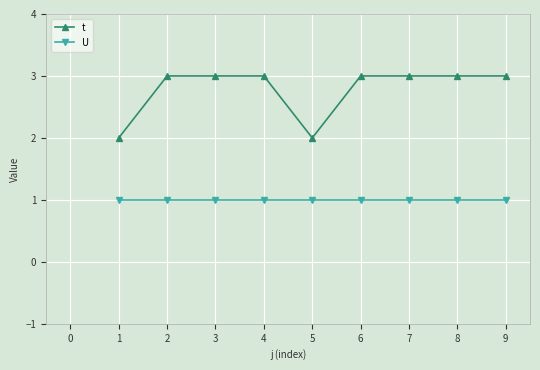

Is it true that t equals 2 at 5?

True